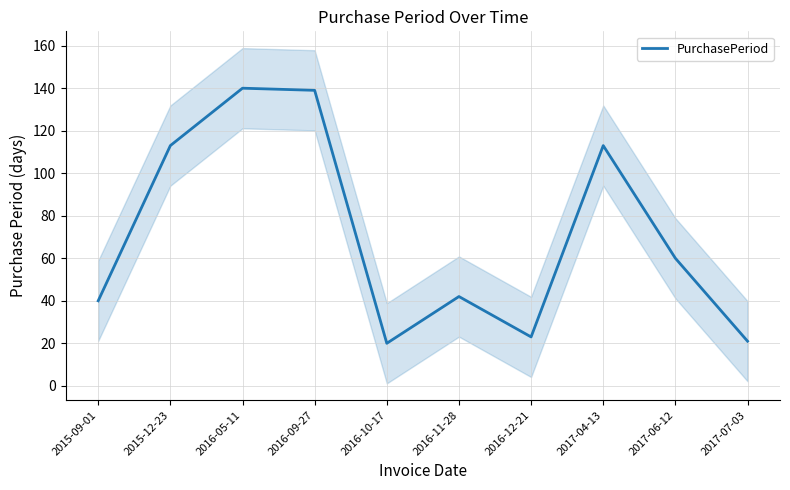

Reading left to right, extract all data points from this chart.

40	113	140	139	20	42	23	113	60	21